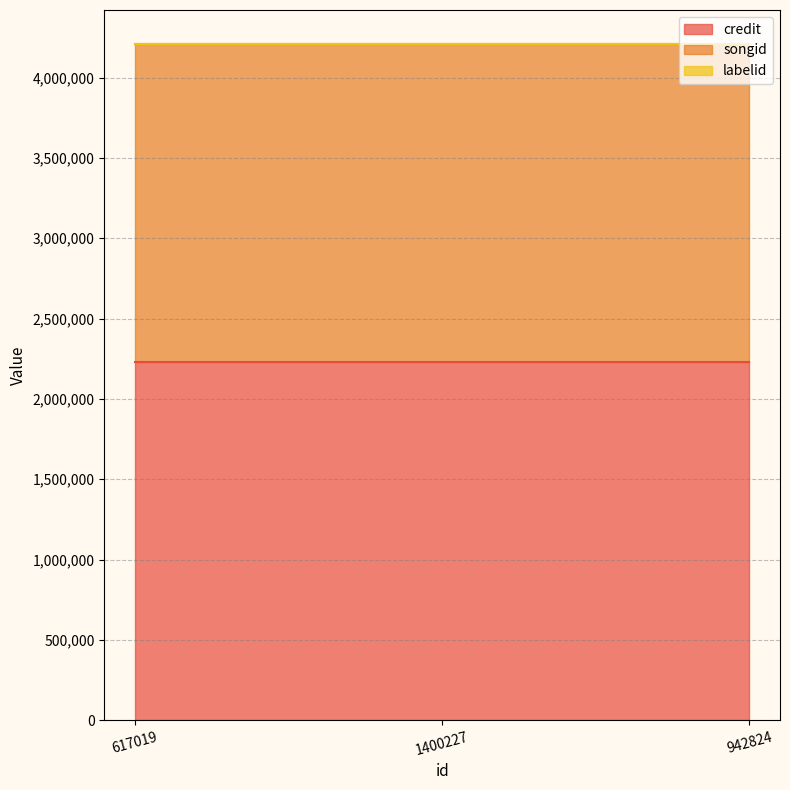

What is the label of the 1st point from the left?

617019